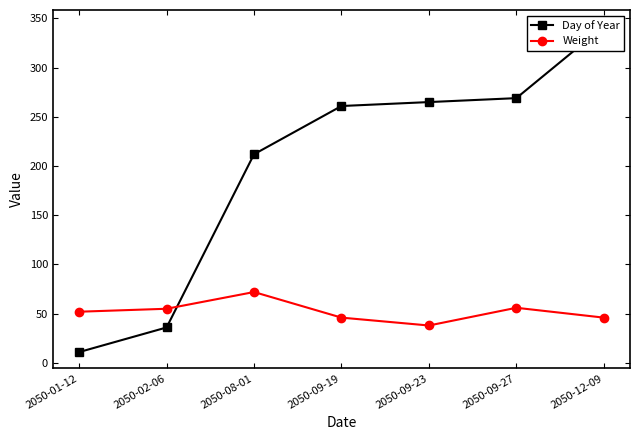

Rank the series by their maximum value, from lowest to highest.

Weight, Day of Year